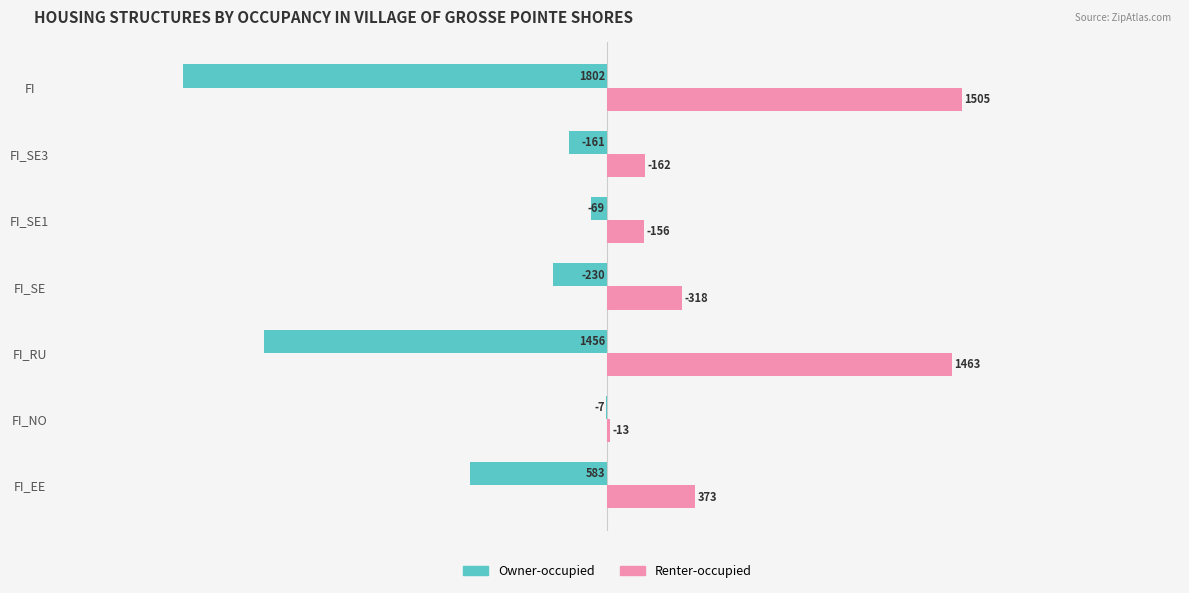

The Owner-occupied series shows -161 at FI_SE3. True or false?

True